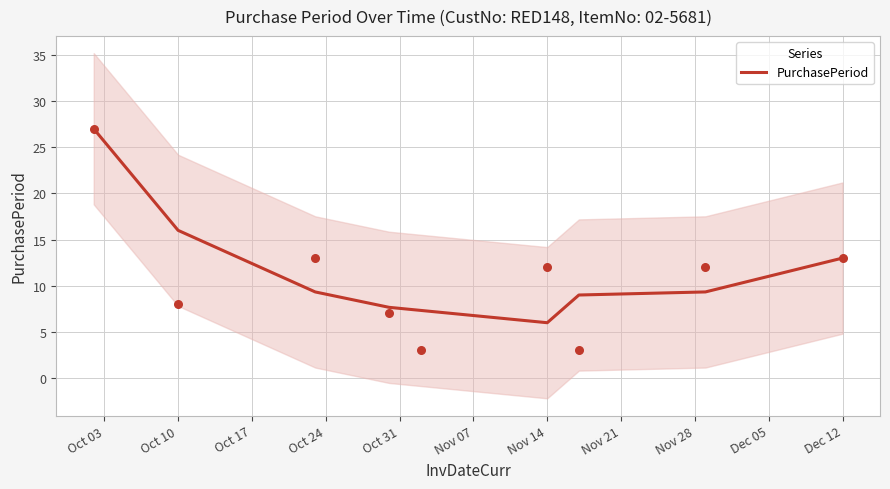

What is the maximum value for PurchasePeriod?

27.0